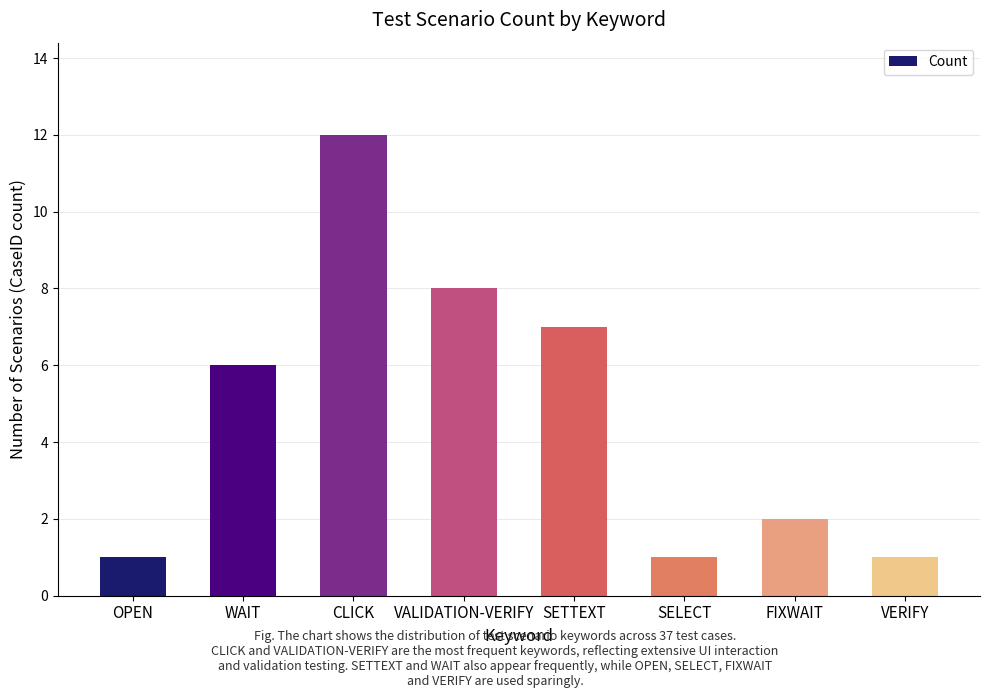

Is it true that the value at VALIDATION-VERIFY is 8?

True